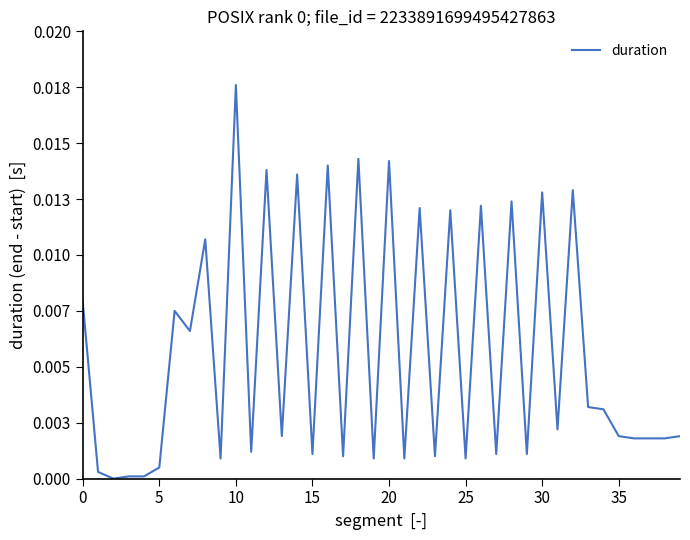

True or false: the data has more than 1 interior local peaks.

True